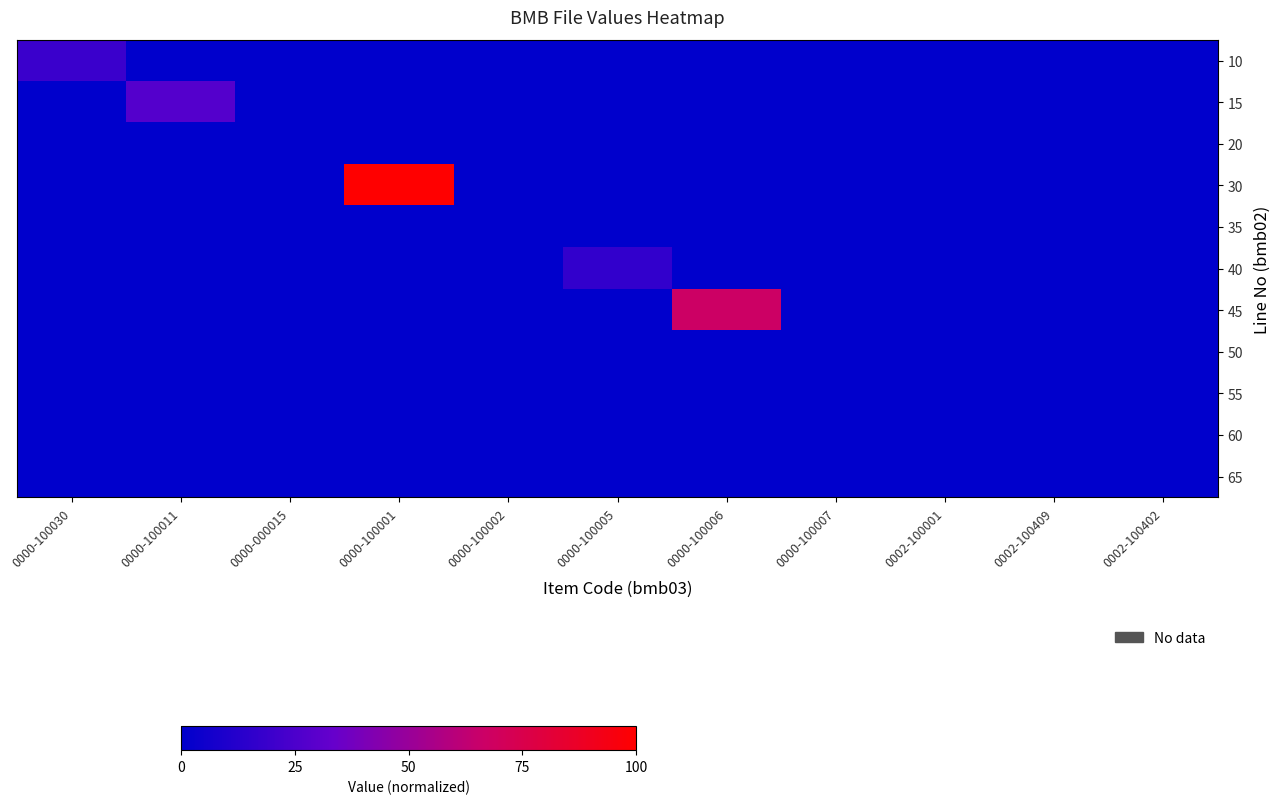

Which series changed the most between 0000-100005 and 0000-100006?

45